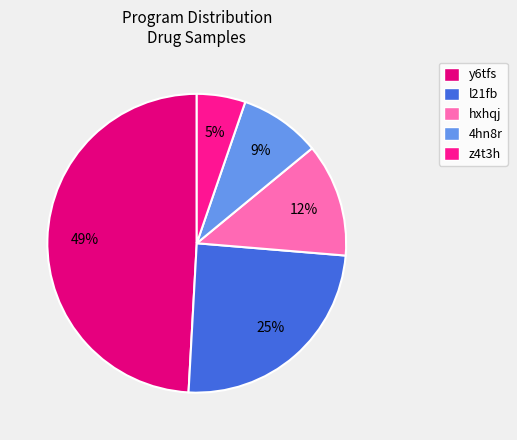

Rank the categories by value from highest to lowest.

y6tfs, l21fb, hxhqj, 4hn8r, z4t3h